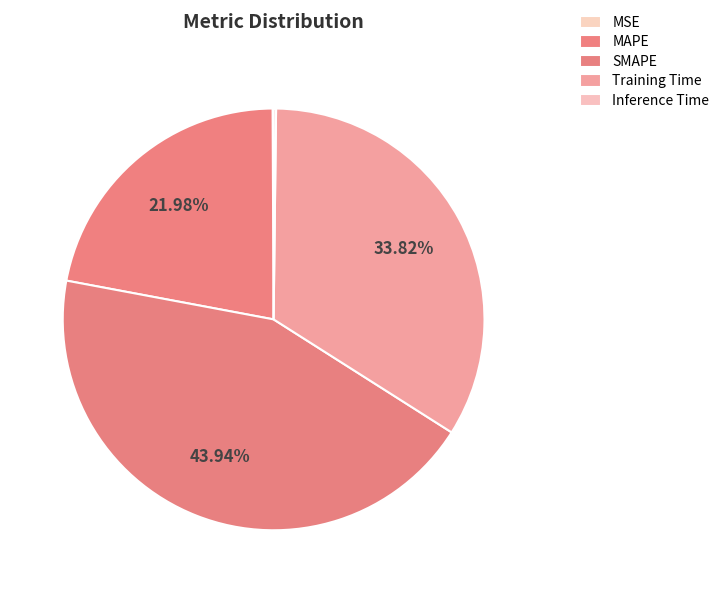

What is the largest slice in the pie chart?

SMAPE